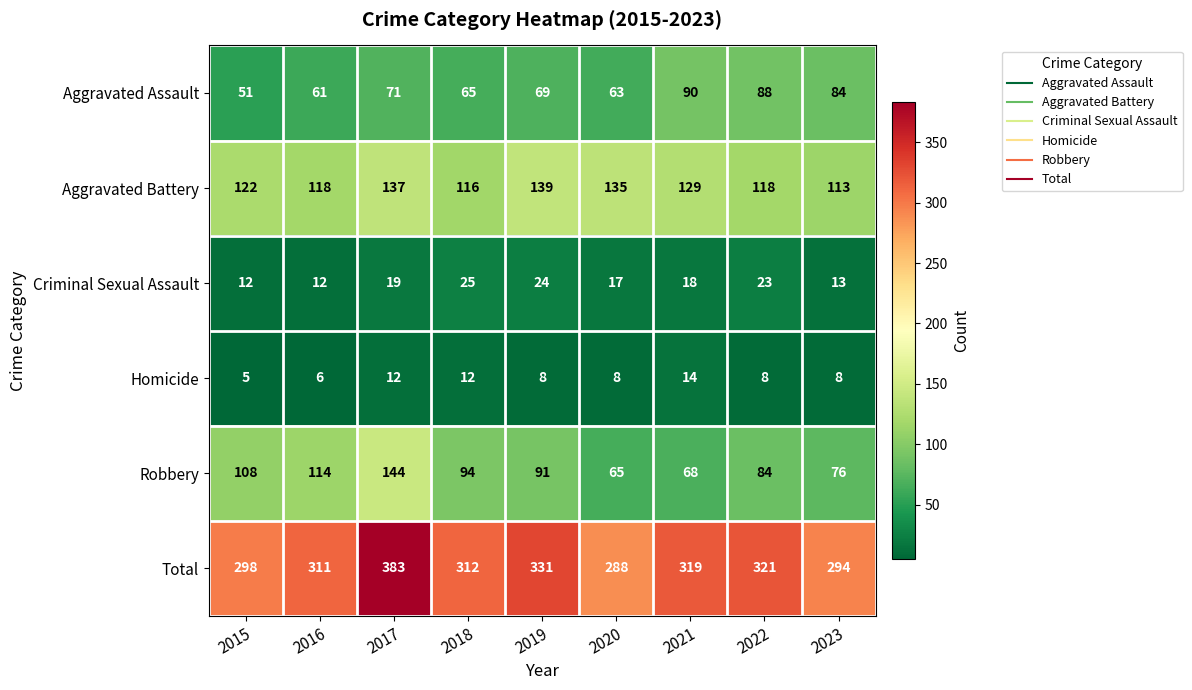

What is the sum of all Robbery values?

844